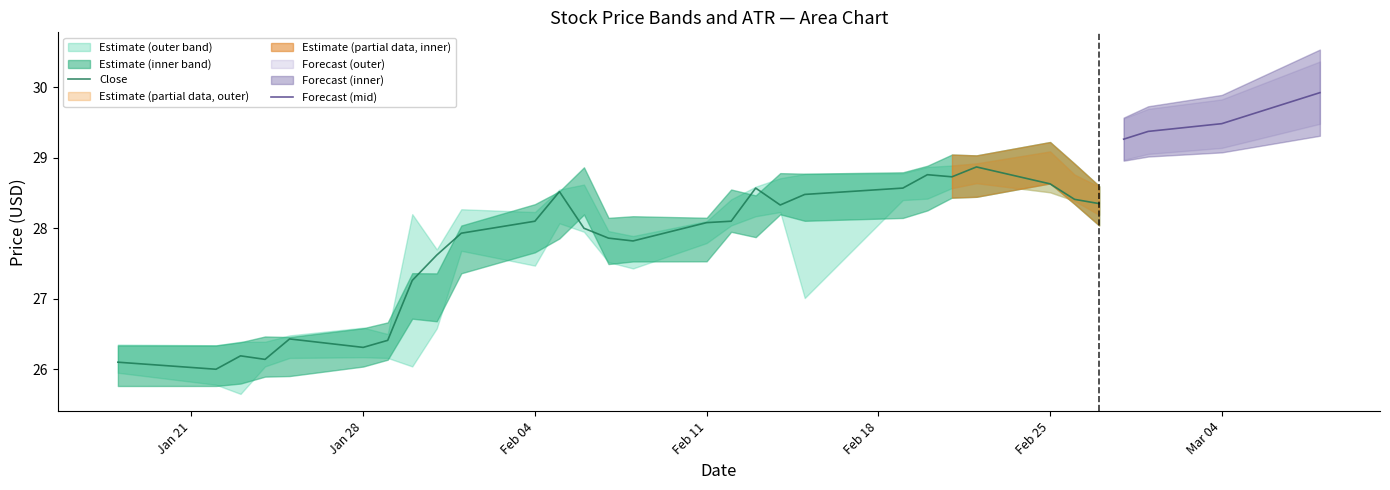

What is the average value of the close series?

27.7